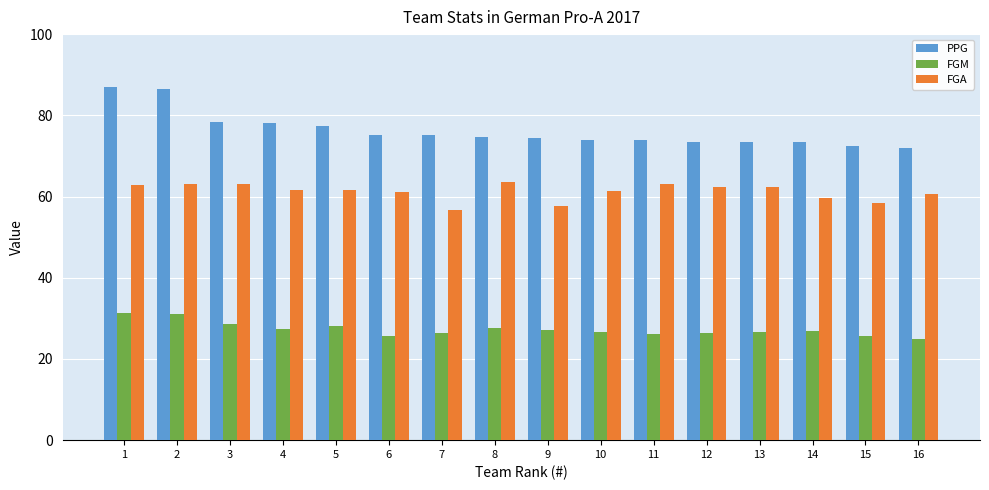

How many bars are there in each group?

3